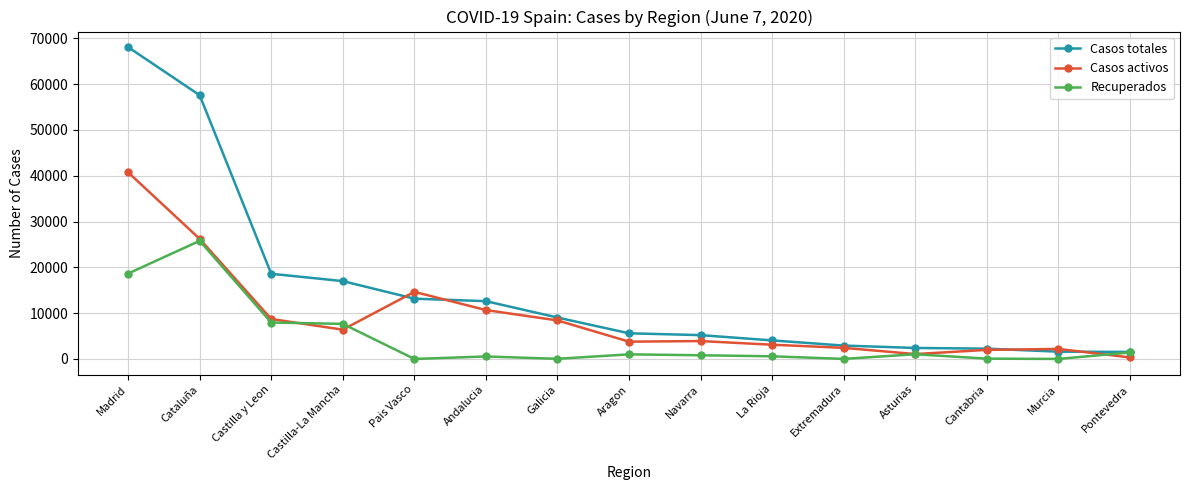

Which label corresponds to the largest value in the chart?

Madrid